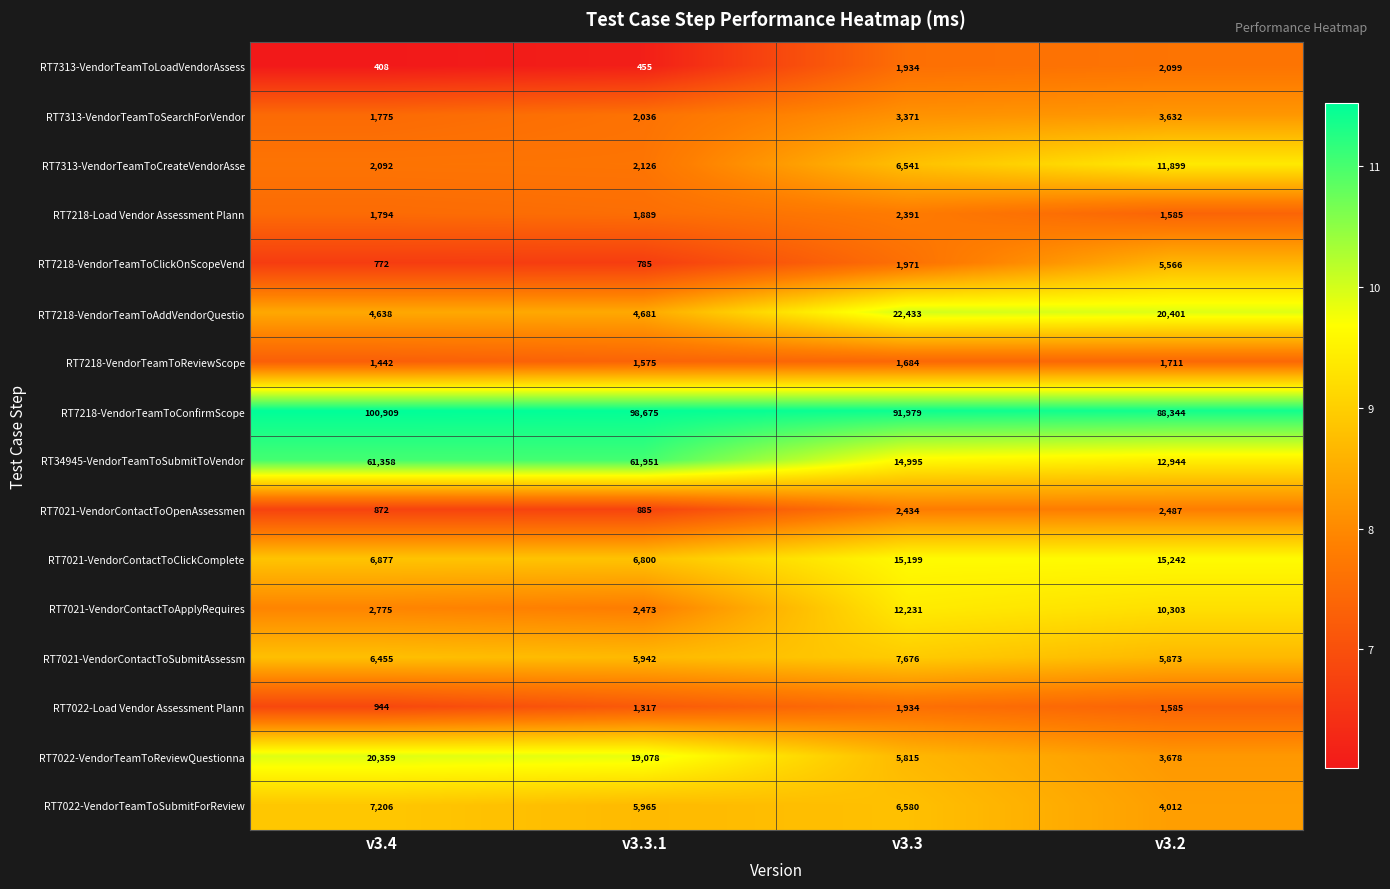

How many series are shown in this chart?

16